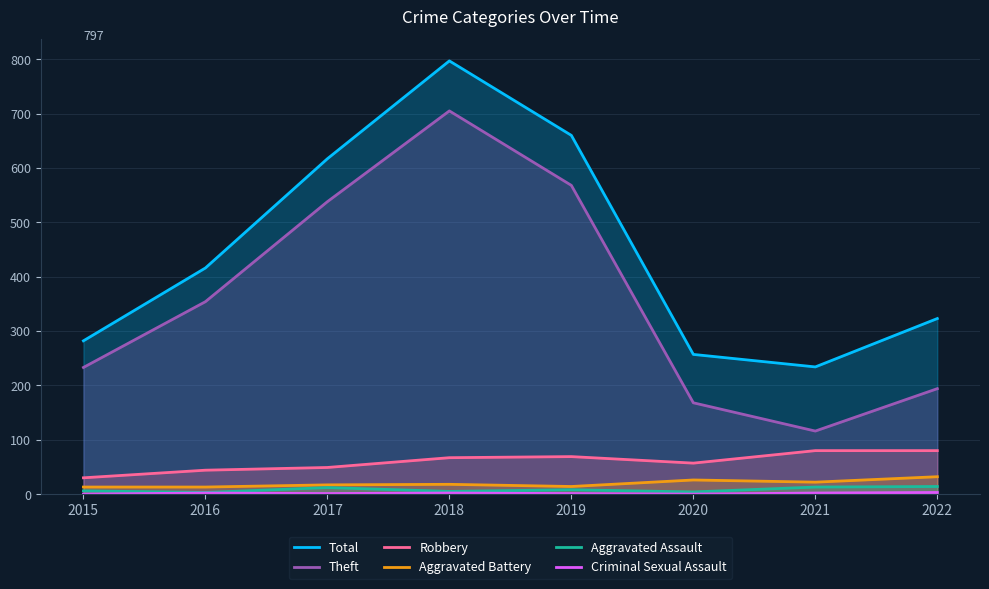

The Robbery series shows 69 at 2019. True or false?

True